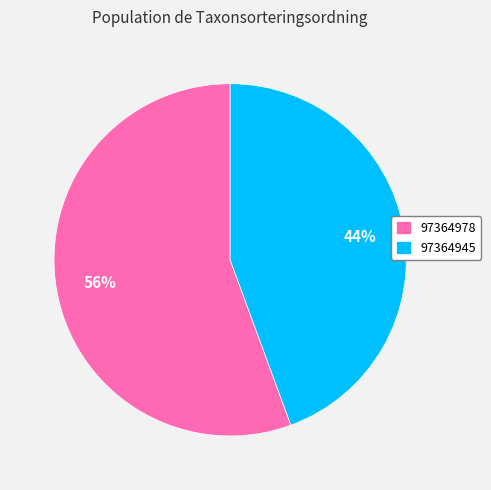

Which category has the biggest portion of the pie?

97364978